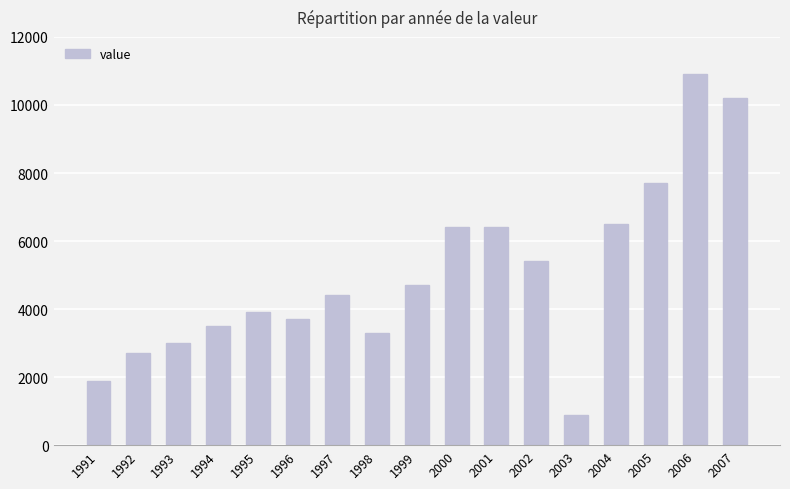

Reading left to right, list all the values displayed in this chart.

1900	2700	3000	3500	3900	3700	4400	3300	4700	6400	6400	5400	900	6500	7700	10900	10200